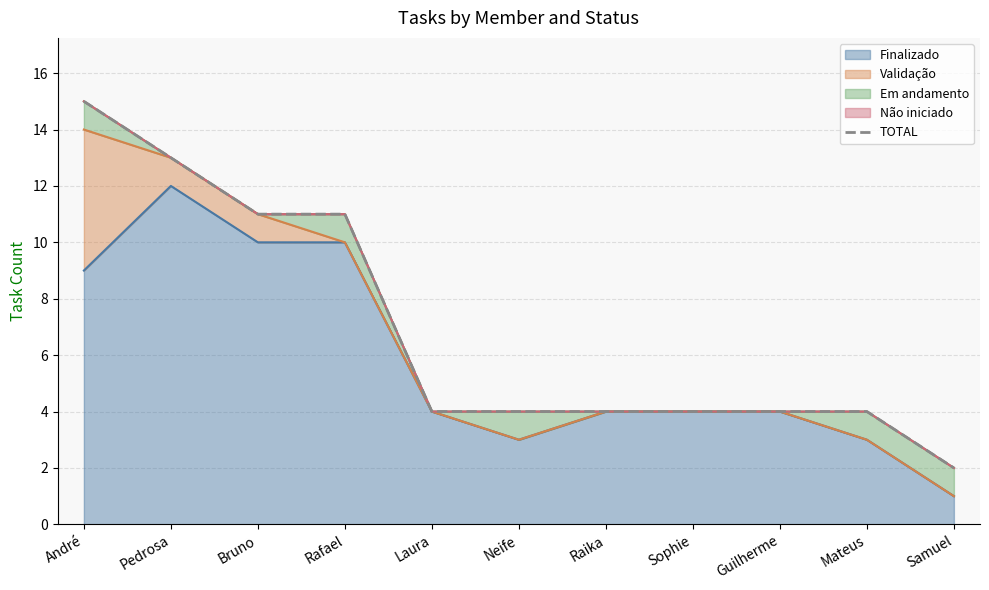

What is the highest value of the Finalizado series?

12